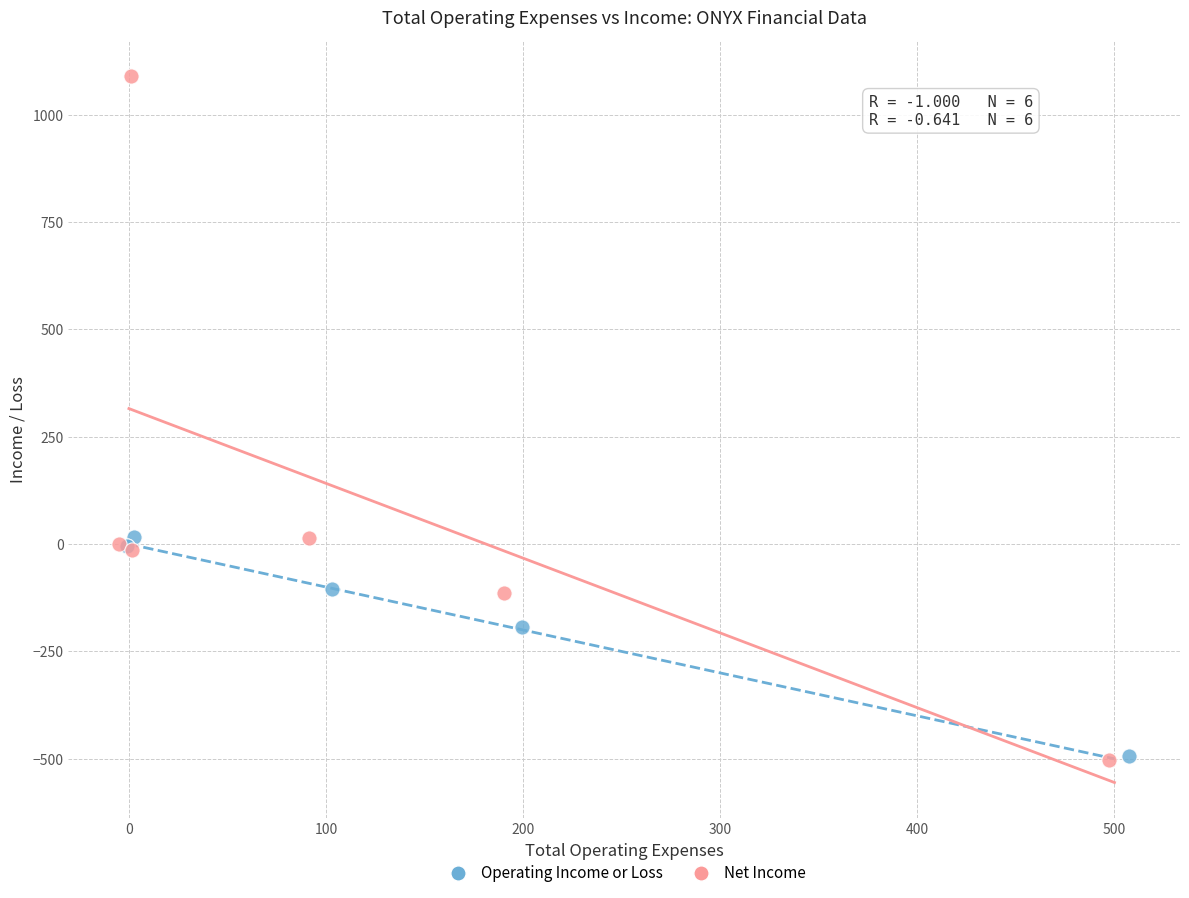

Which series has the largest Y range (max minus min)?

Net Income